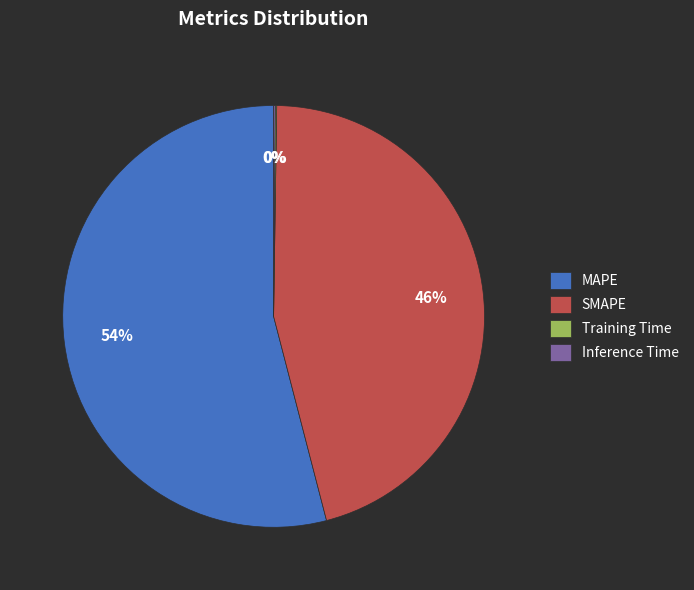

Is there any slice that represents more than half of the pie?

Yes